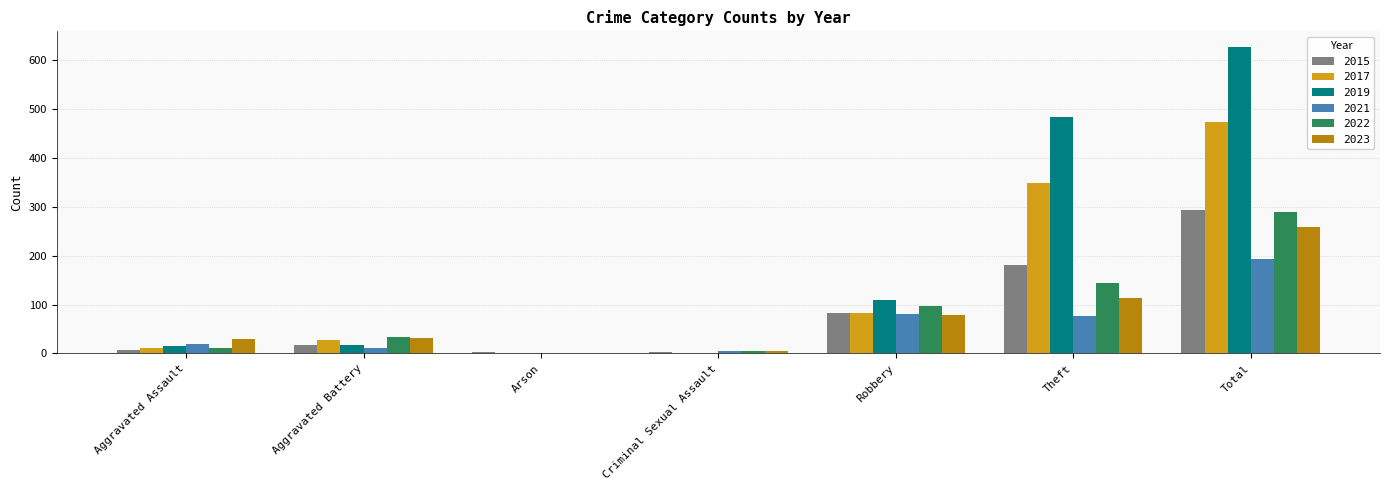

Which series has the largest range (max minus min)?

2019